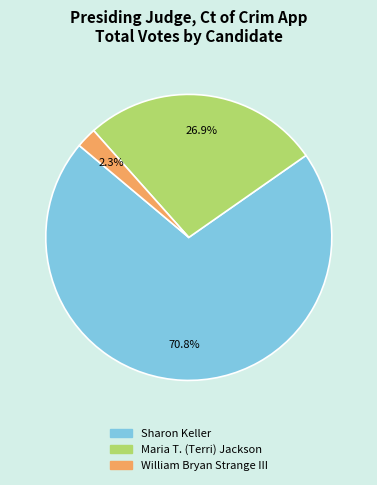

Count the number of slices in the pie.

3